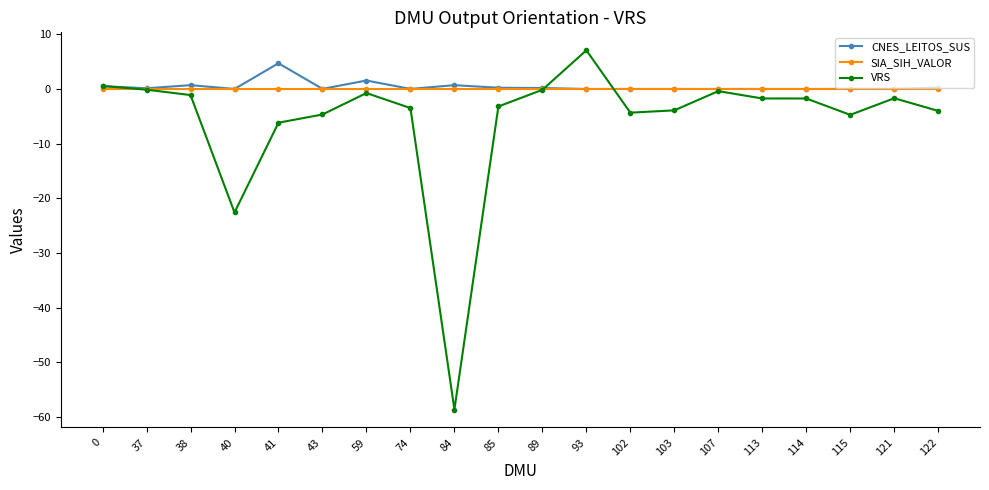

What is the difference between the highest and lowest values at 59?

2.3